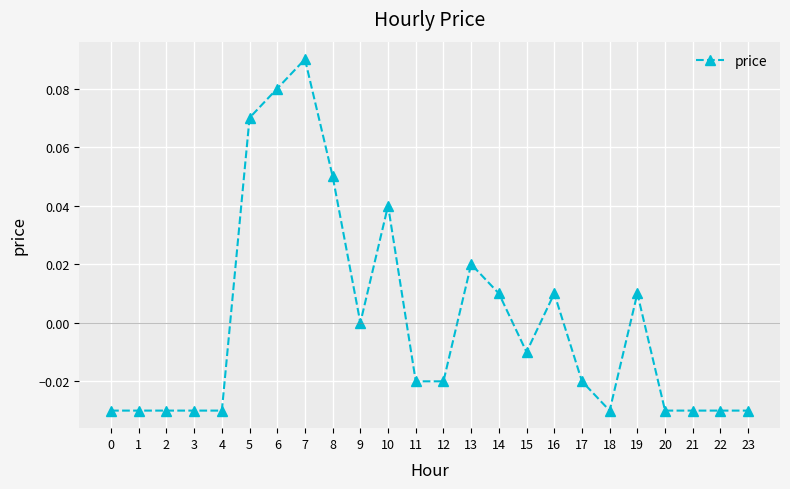

True or false: there are more than 1 points higher than both neighbors.

True